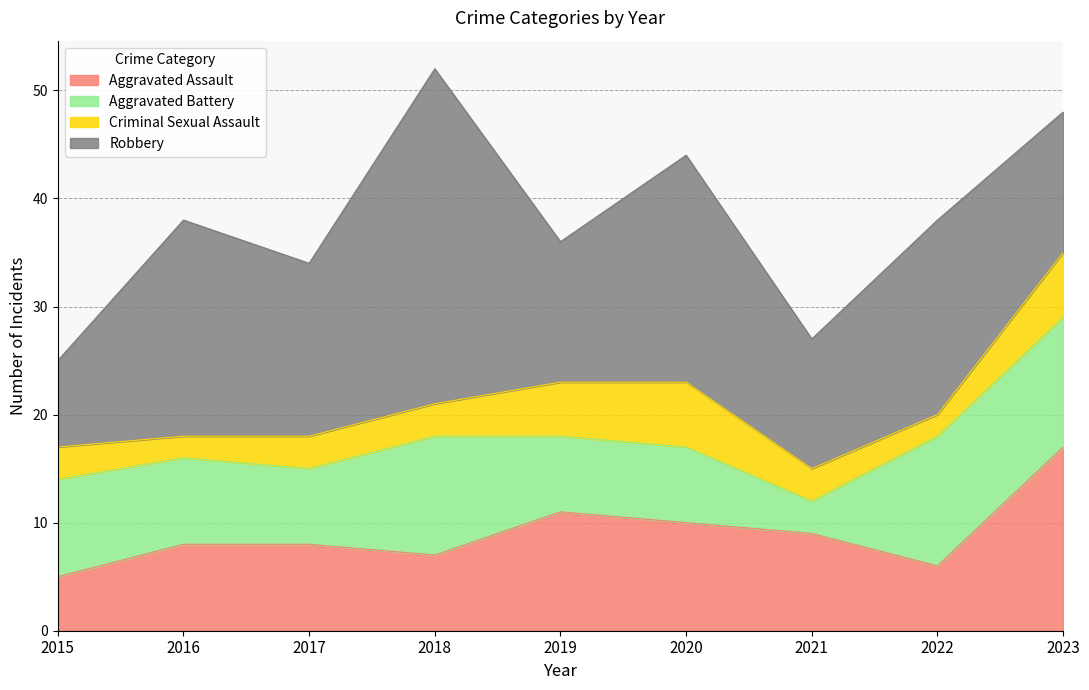

What is the maximum value for Criminal Sexual Assault?

6